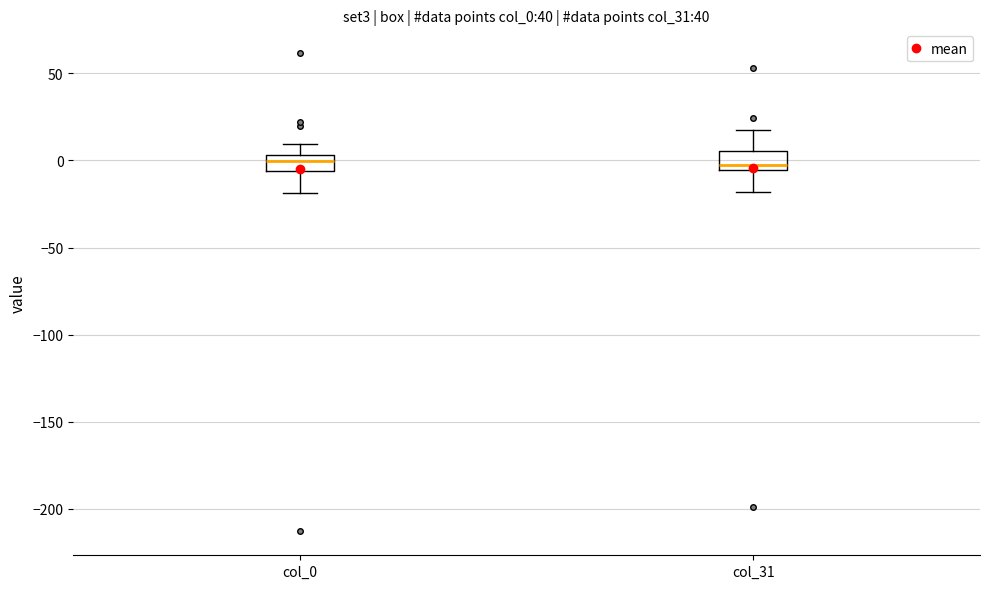

Reading left to right, read every box against the y-axis: the position of its median line, the range the box covers, and the ends of its whiskers. The values are not printed on the chart, so give them approximately, as read against the axis.

col_0: median 0, box -5 to 5, whiskers -20 to 10
col_31: median -5 (just above the box's lower edge), box -5 to 5, whiskers -20 to 15